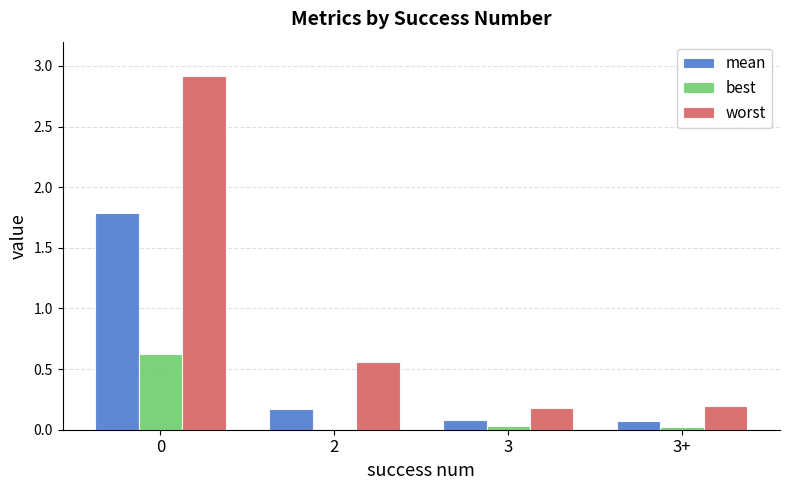

How many groups of bars are there?

4